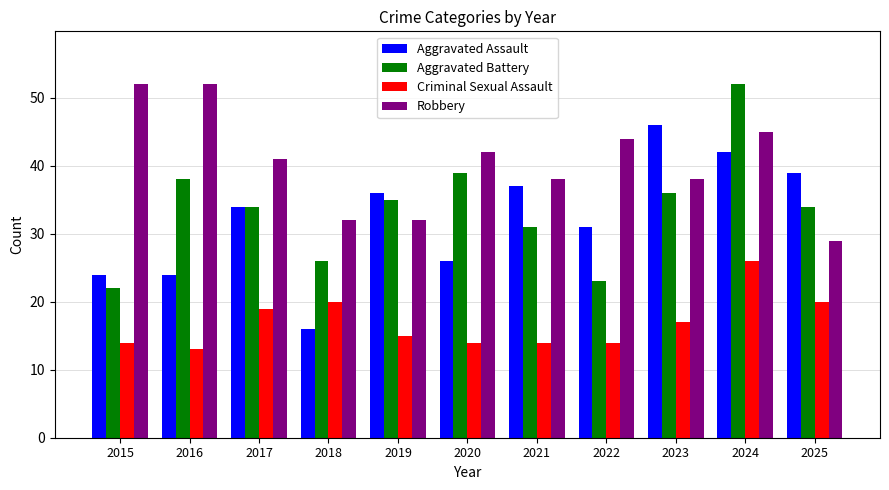

What is the average value of the Robbery series?

40